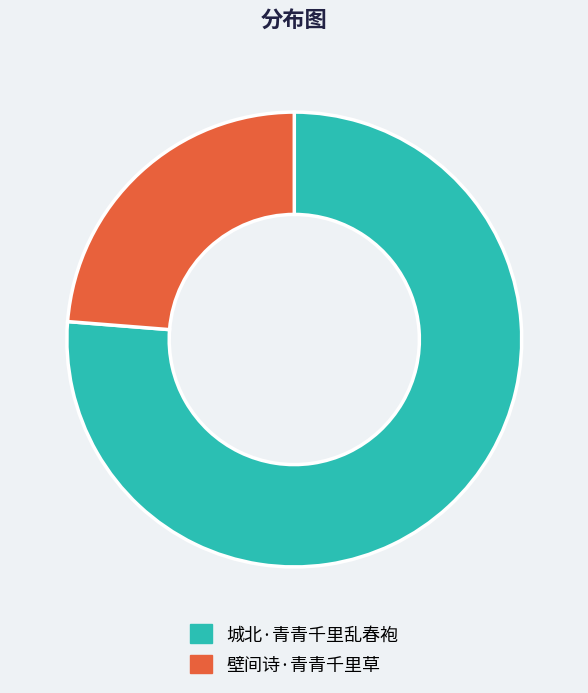

Do 壁间诗·青青千里草 and 城北·青青千里乱春袍 together represent more than half of the pie?

Yes